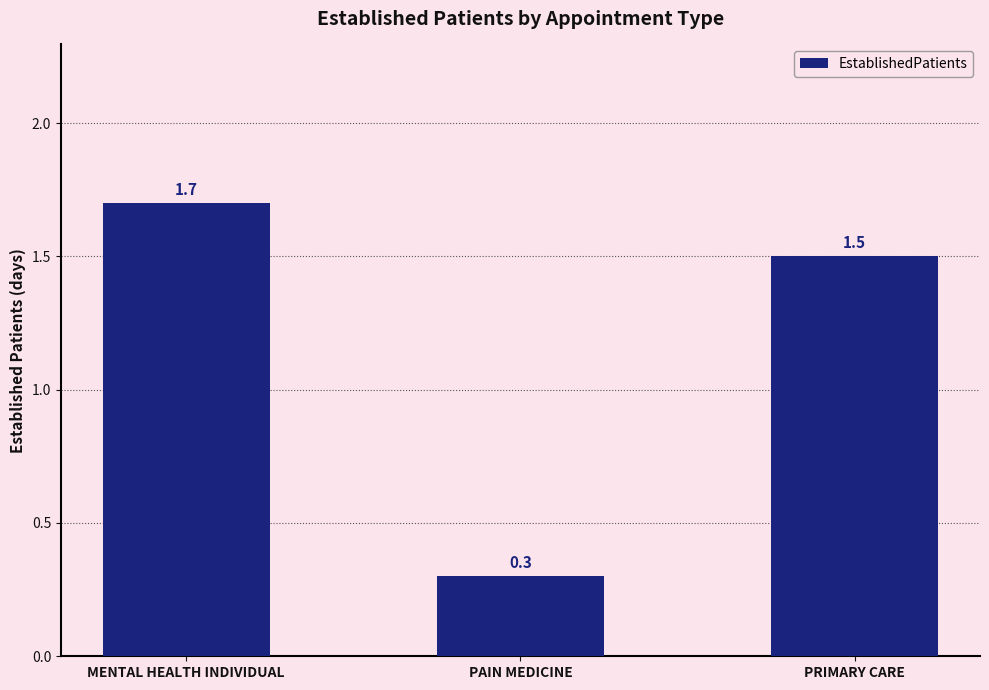

What is the label of the 2nd bar from the right?

PAIN MEDICINE